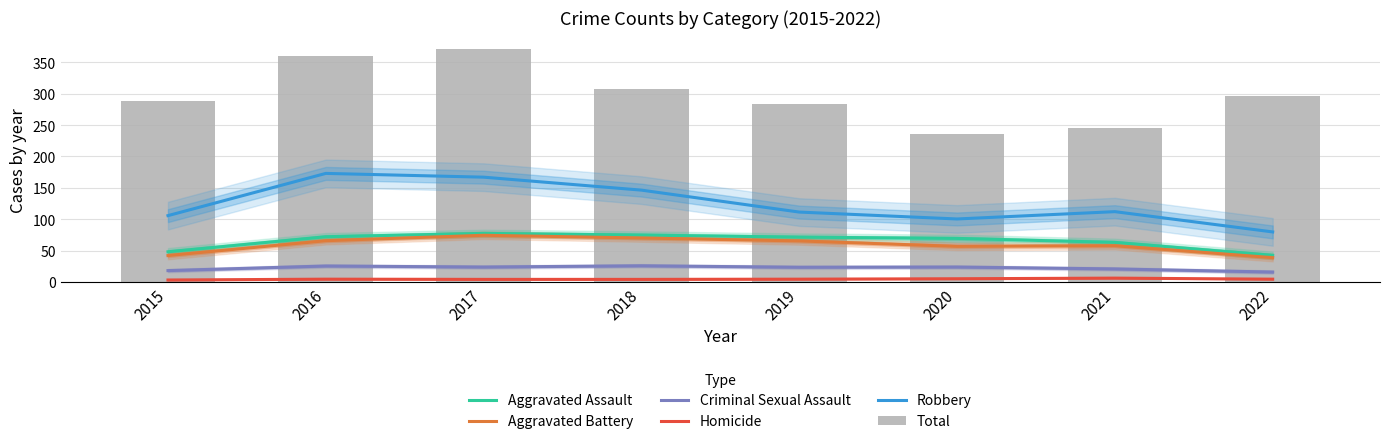

Reading right to left, list all the values displayed in this chart.

Aggravated Assault: 42.3	63.0	69.3	71.3	74.7	77.3	72.0	48.0
Aggravated Battery: 38.7	57.7	56.7	65.3	70.0	74.3	65.7	42.0
Criminal Sexual Assault: 15.7	20.7	23.7	23.3	25.7	23.7	25.3	18.0
Homicide: 4.3	6.0	5.0	4.3	4.0	4.0	4.3	3.0
Robbery: 79.7	112.0	100.3	111.3	146.3	167.0	173.0	105.7
Total: 297.0	245.0	236.0	284.0	307.0	371.0	361.0	289.0